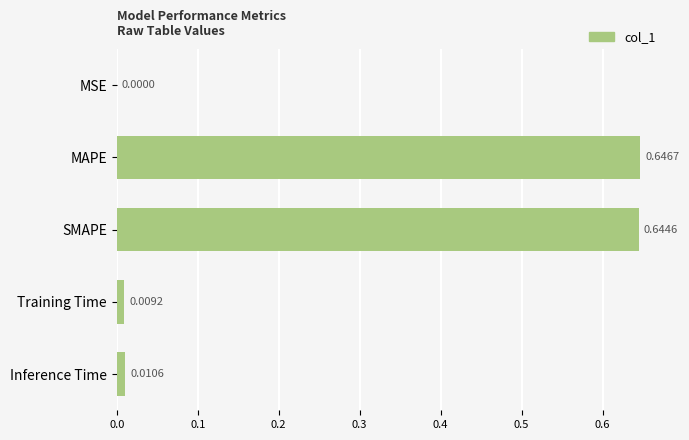

What is the sum of all values?

1.3